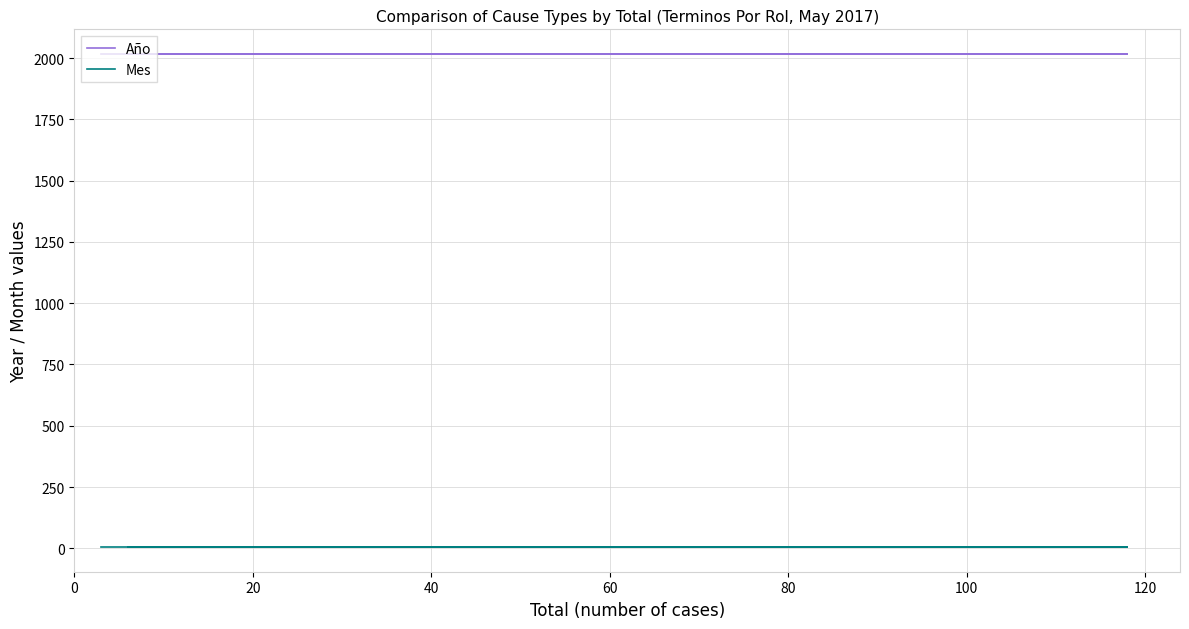

Which series has the largest range (max minus min)?

Año